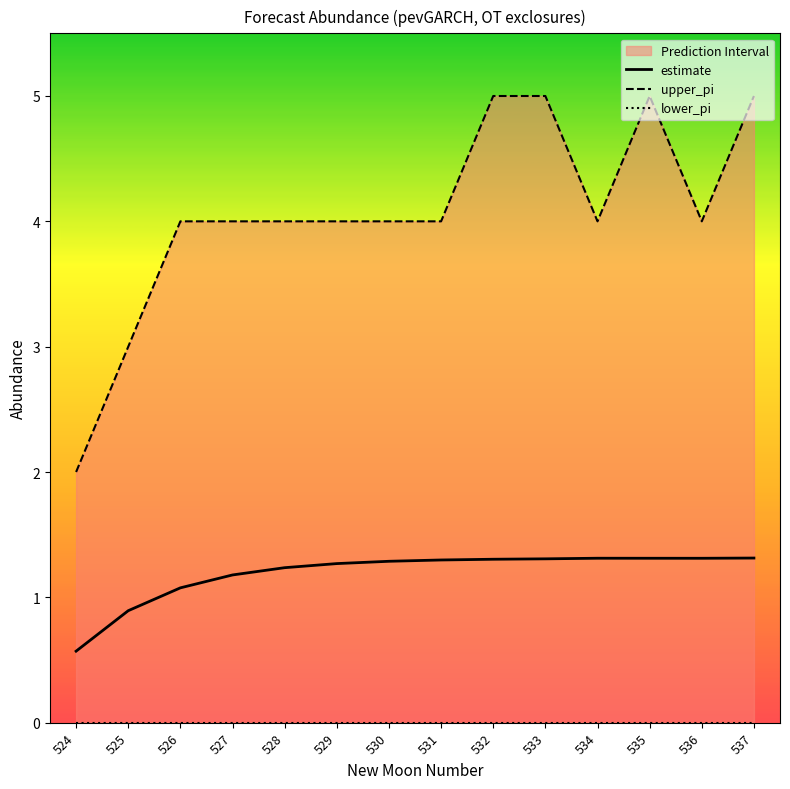

At which category does estimate reach its first local valley?

536